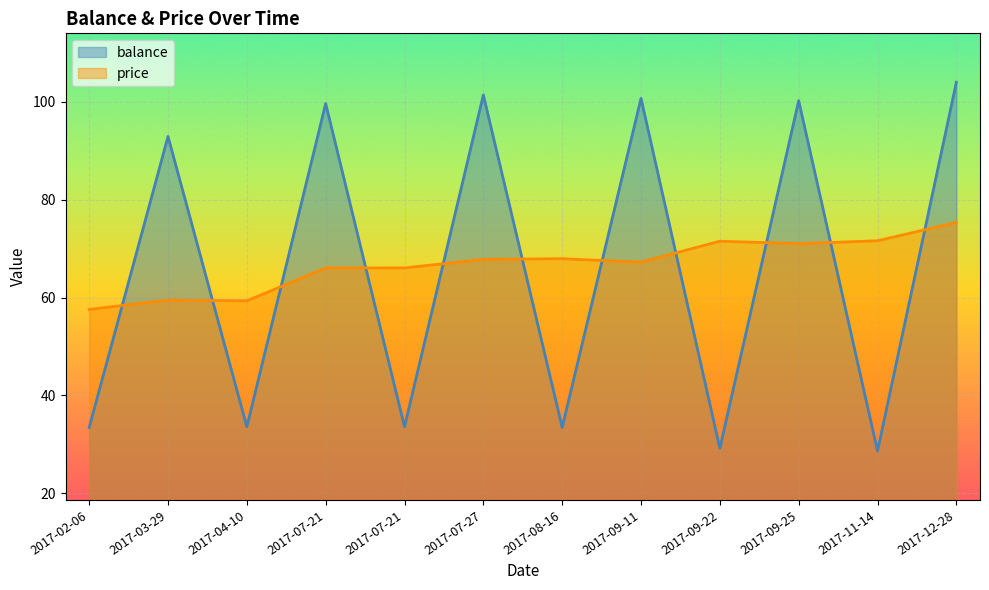

At how many categories does at least one series exceed 71?

8